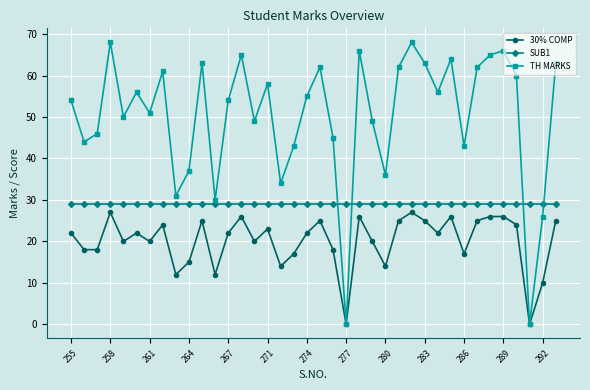

List the series in order of their peak value, lowest first.

30% COMP, SUB1, TH MARKS